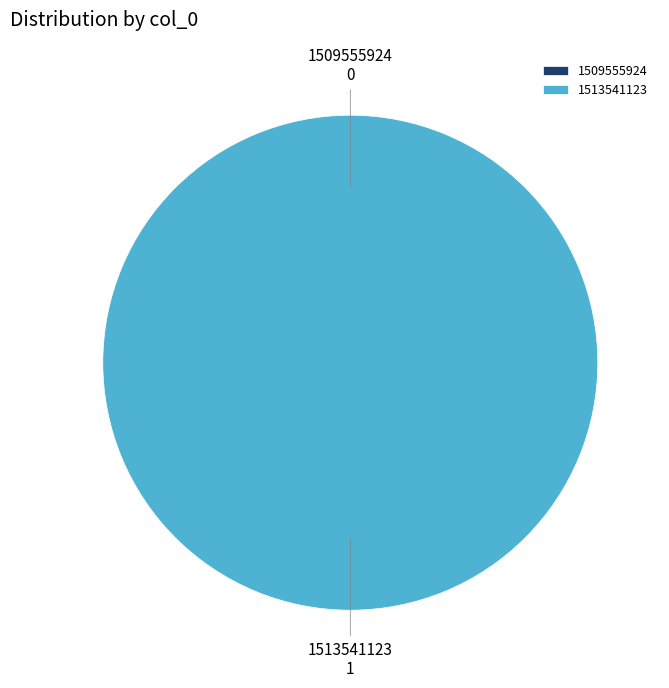

Rank the categories by value from lowest to highest.

1509555924, 1513541123